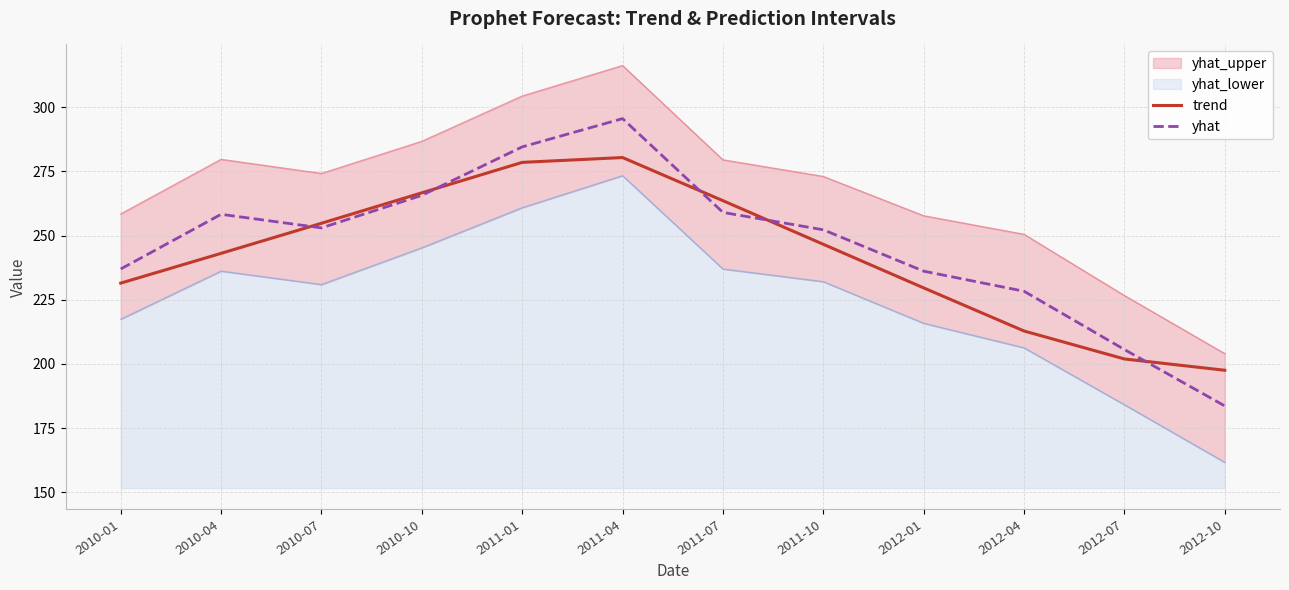

How many times do trend and yhat cross each other?

5